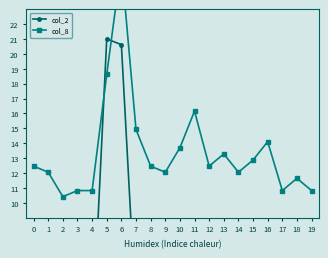

Where is the first local maximum for col_2?

5